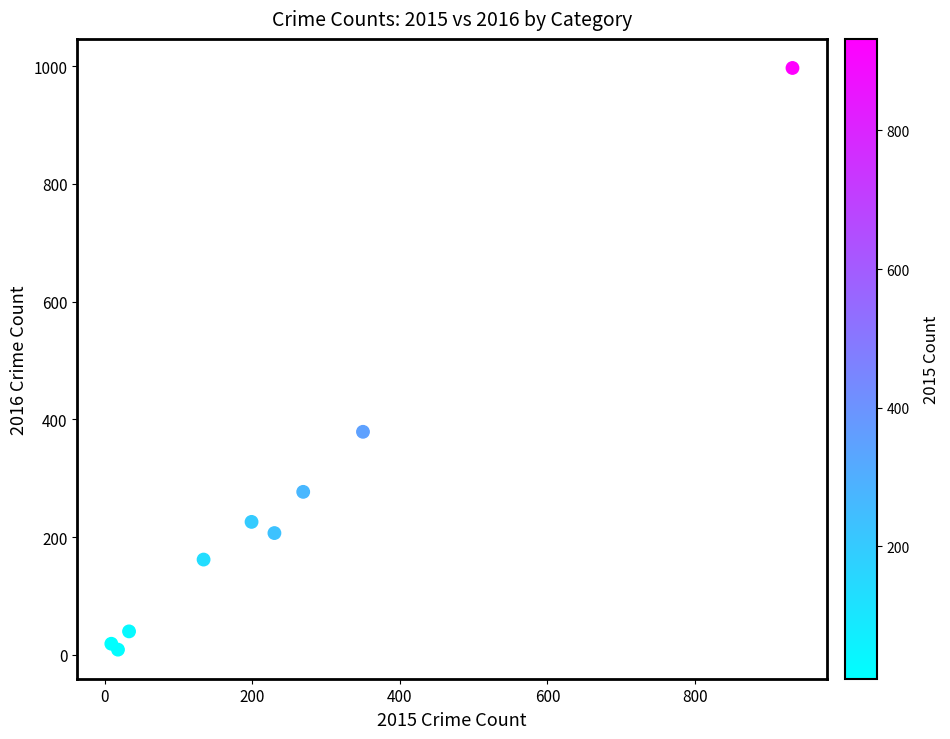

What Y value in the scatter plot is closest to 503?

379